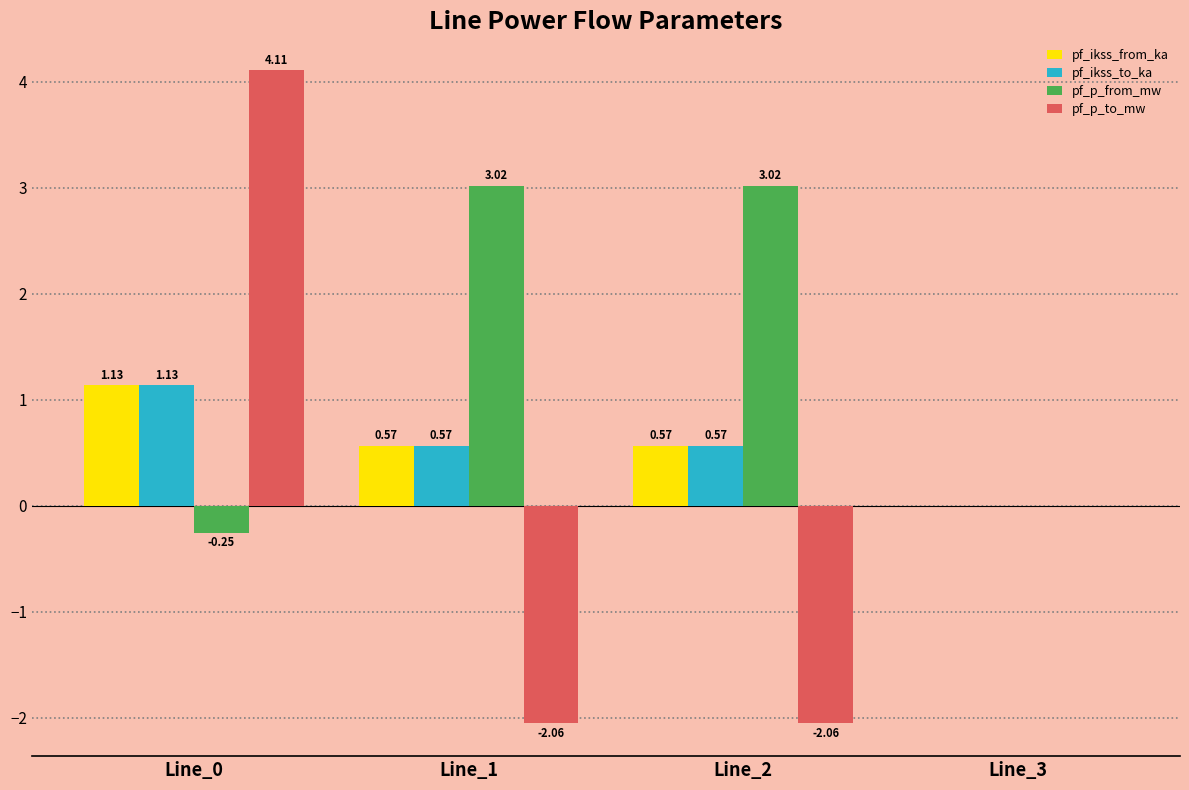

What is the total value across all series at Line_2?

2.1